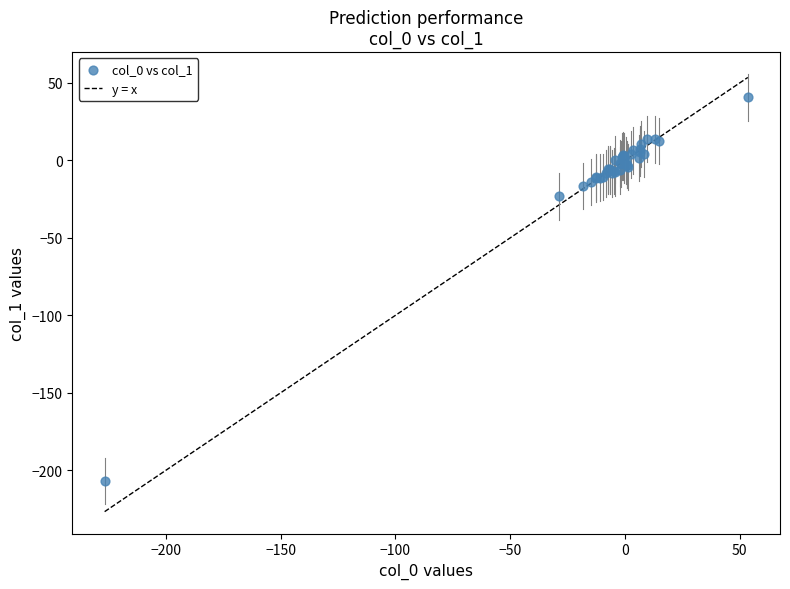

What Y value in the scatter plot is closest to -83?

-23.1